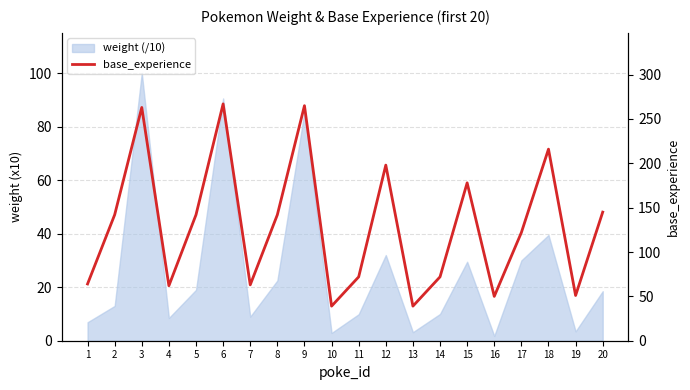

Reading right to left, what are all the values shown in this chart?

145	51	216	122	50	178	72	39	198	72	39	265	142	63	267	142	62	263	142	64